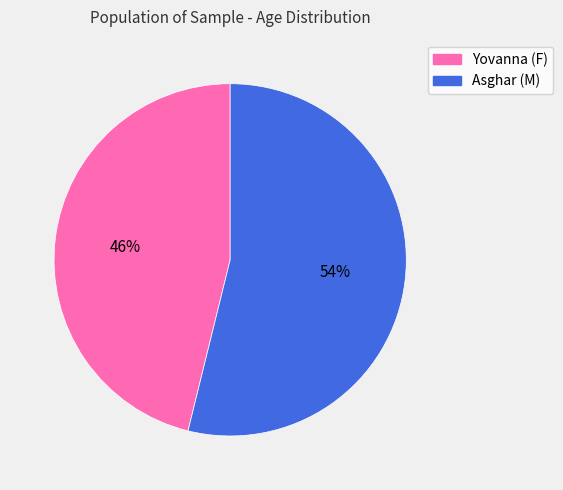

The Yovanna slice represents 38% of the pie. True or false?

False